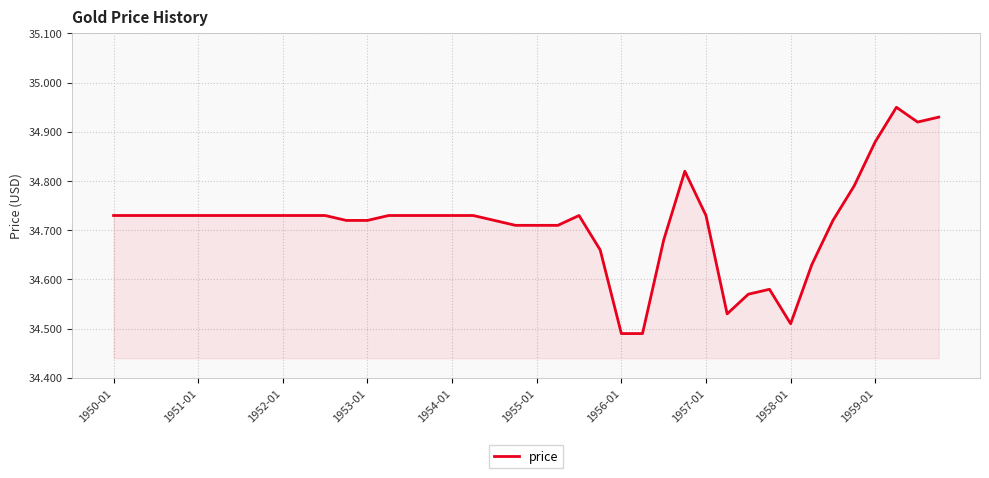

How many values are between 34 and 35?

40